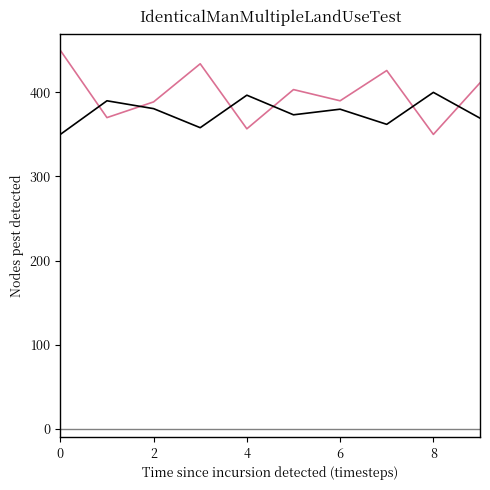

What is the greatest value displayed?

450.0